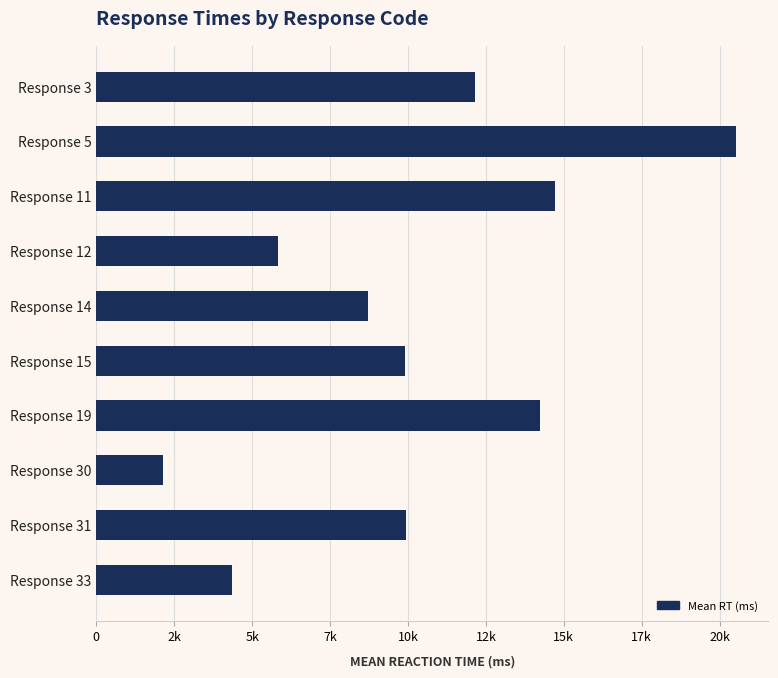

What is the difference between the maximum and minimum values?

18414